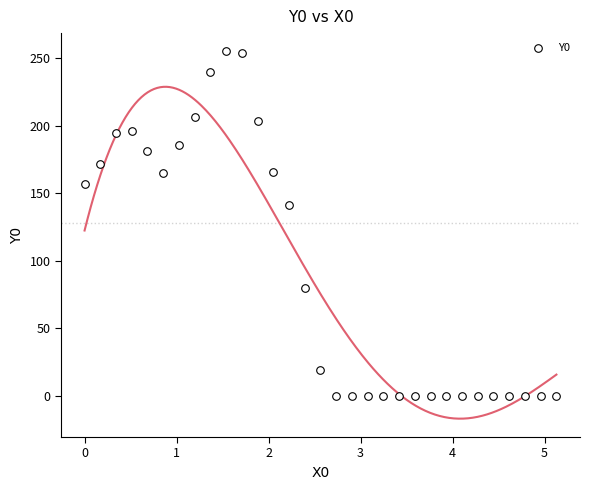

What Y value in the scatter plot is closest to 127?

141.3